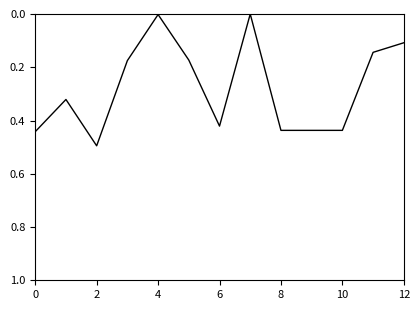

What is the maximum value shown in the chart?

0.5